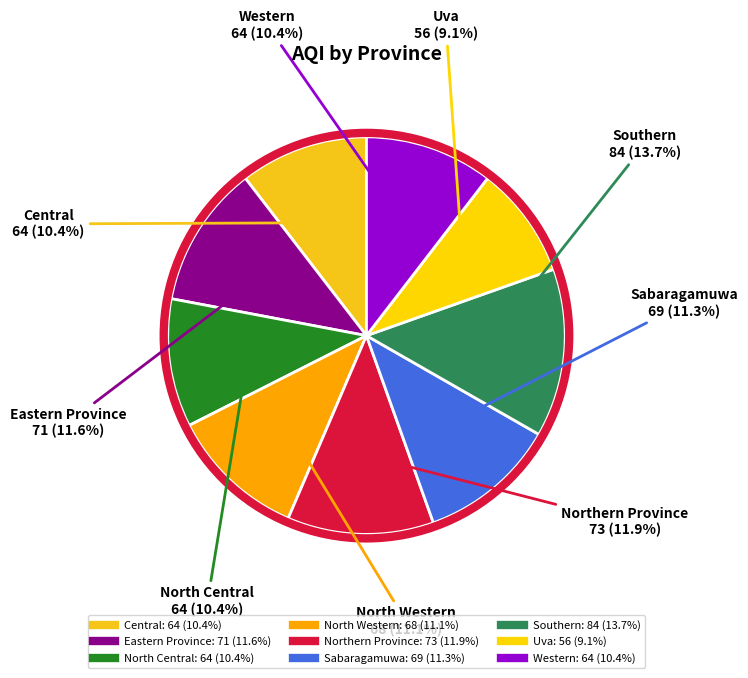

What is the largest slice in the pie chart?

Southern